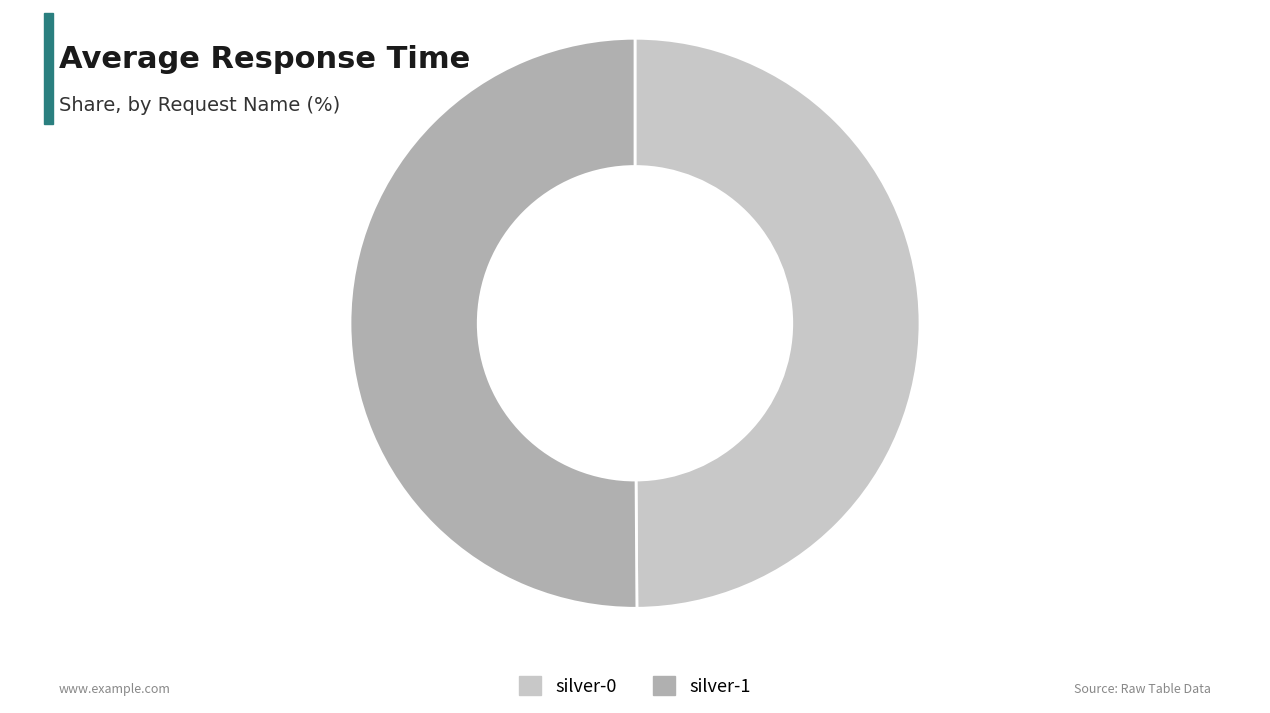

Approximately how many times larger is the value at silver-0 compared to silver-1?

1.0